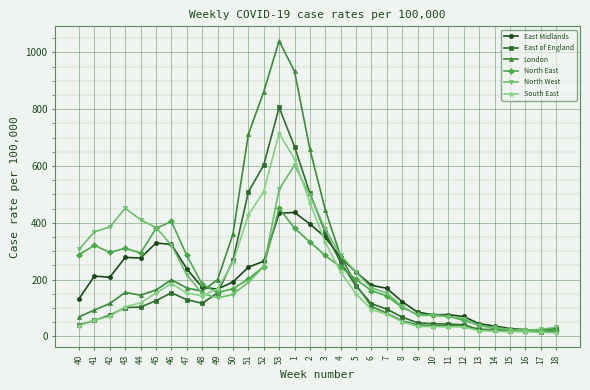

What are all the series names shown in the legend?

East Midlands, East of England, London, North East, North West, South East